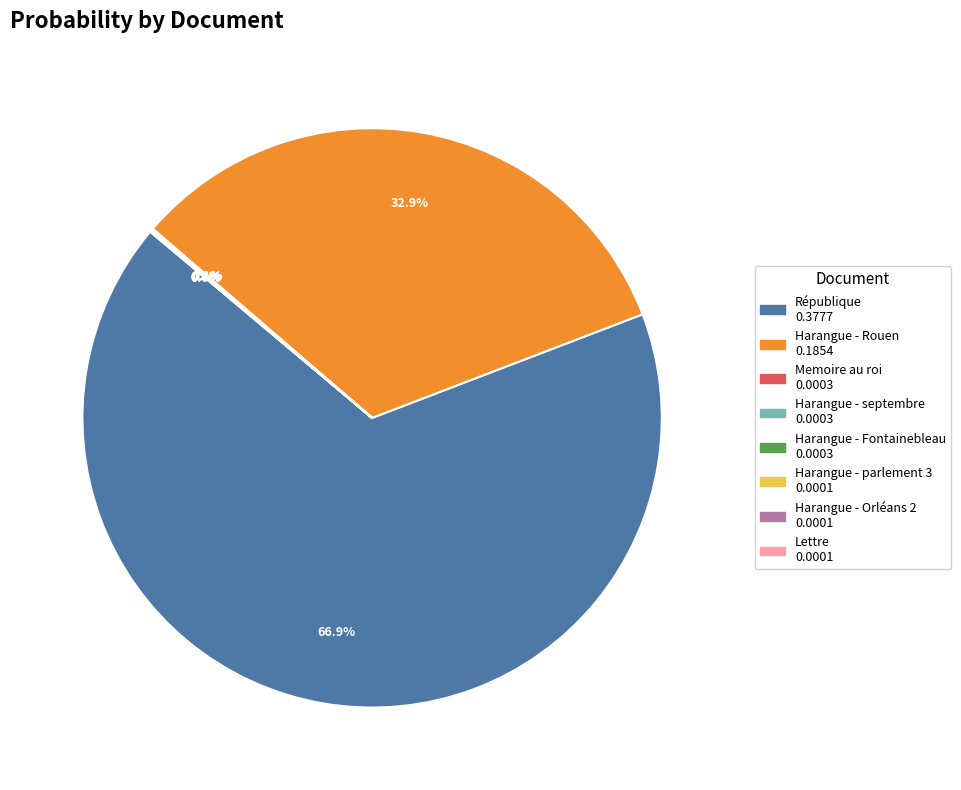

Which slice represents more than half of the pie?

République